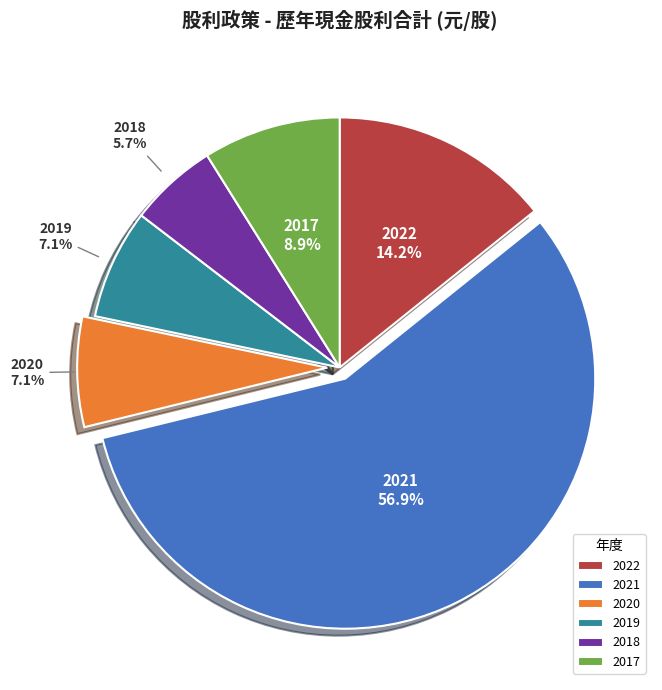

Between 2021 and 2019, which is larger?

2021